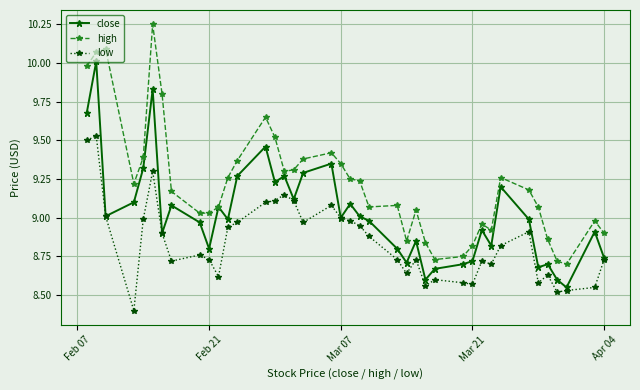

At how many categories does at least one series exceed 9?

28